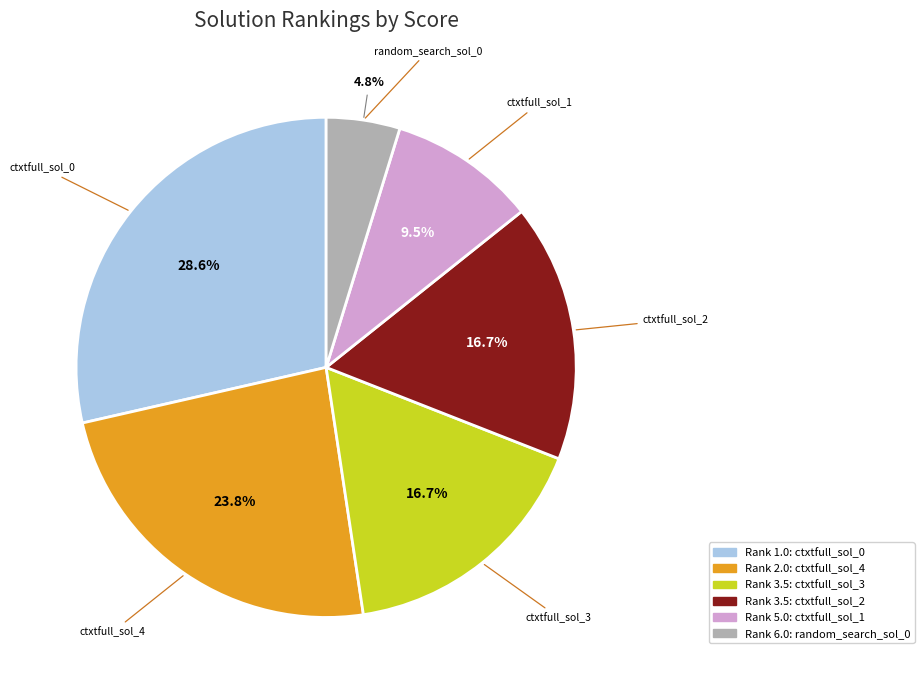

Is there a majority slice in this chart?

No